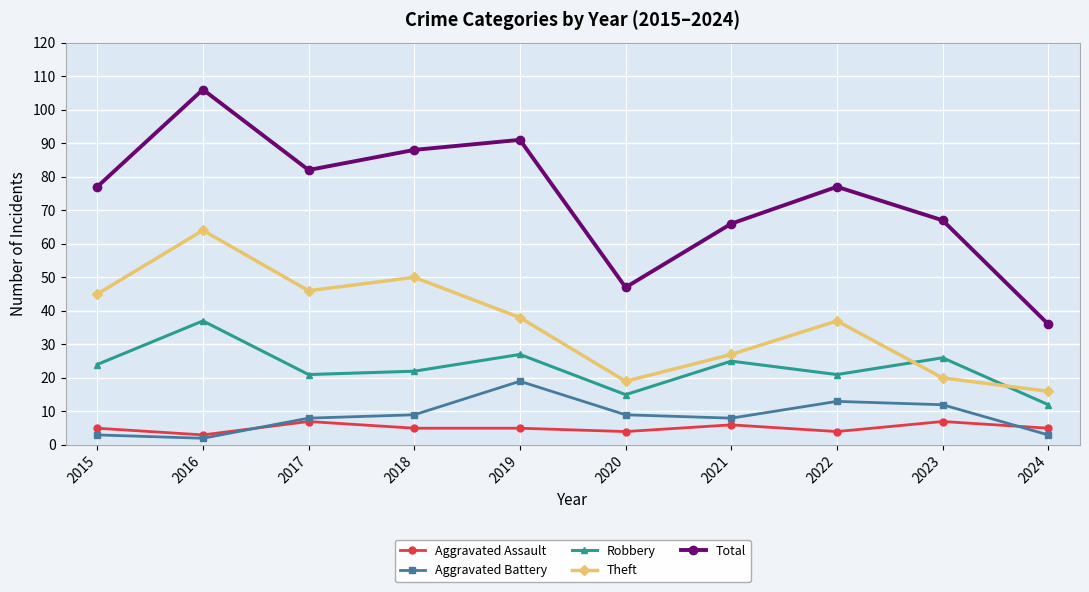

What is the difference between the maximum and minimum values in the Robbery series?

25